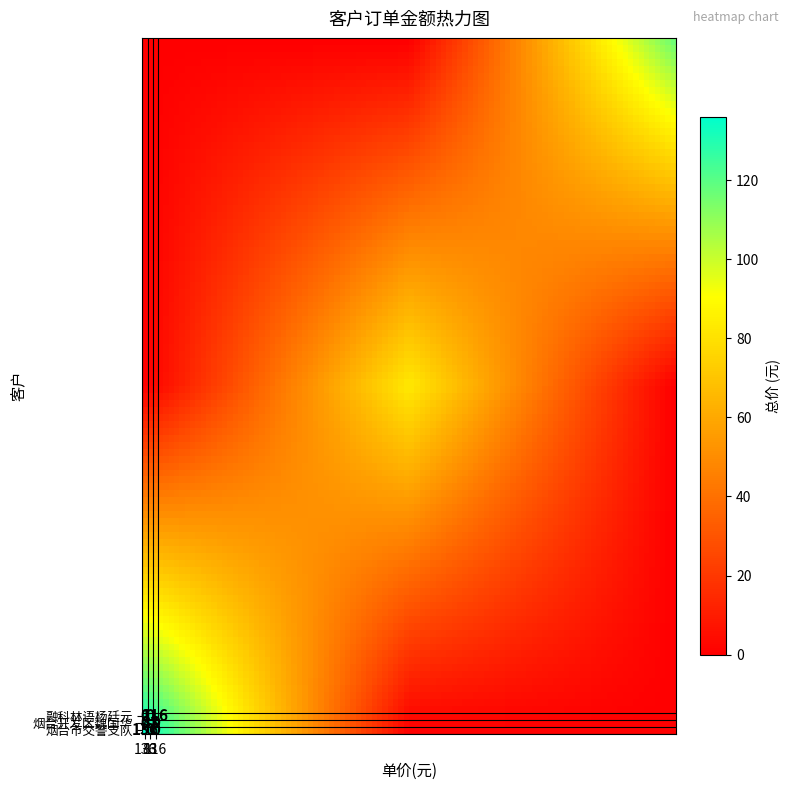

Is it true that 83 equals 0 at 2?

True